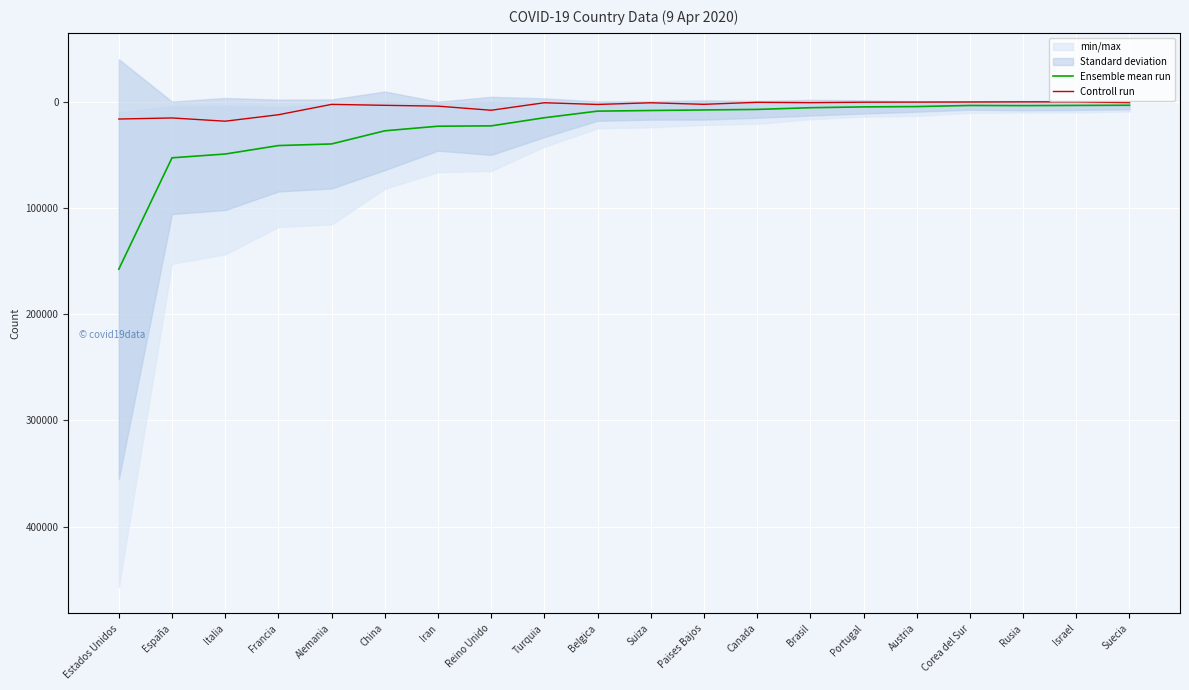

True or false: Controll run has more than 1 interior local peaks.

True